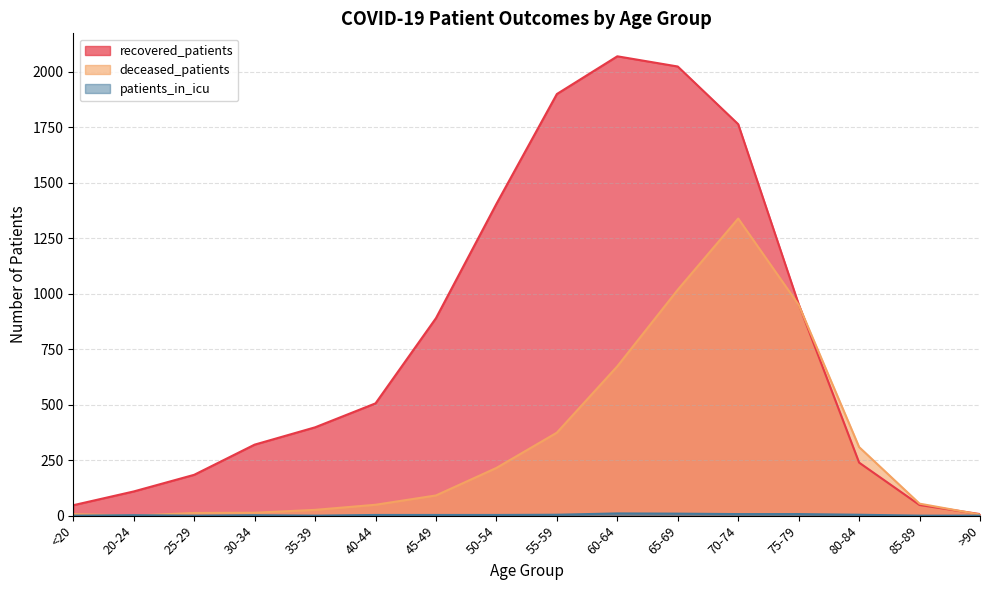

What is the difference between the maximum and minimum values in the recovered_patients series?

2063